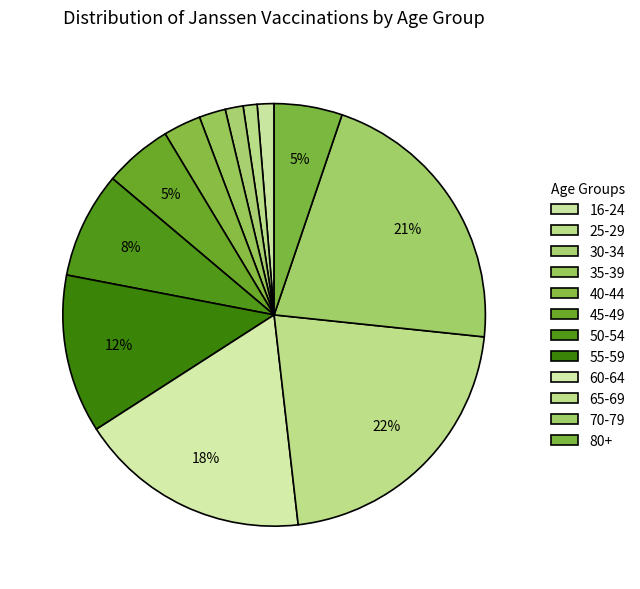

Which slice is the largest?

65-69